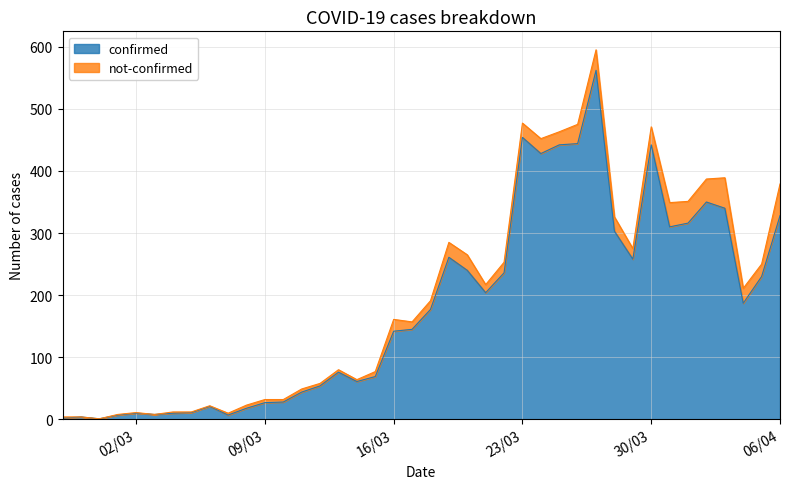

What position from the left is 2020-03-29?

32